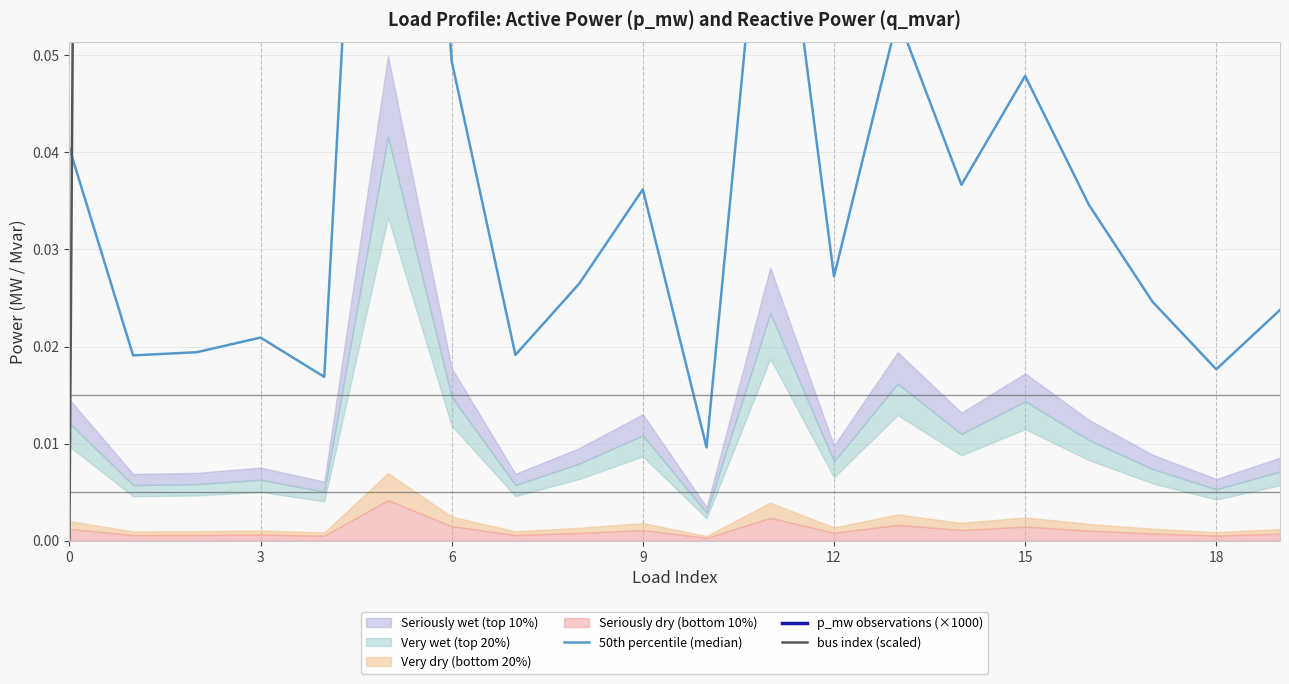

Does the chart display data point markers on the line(s)?

No